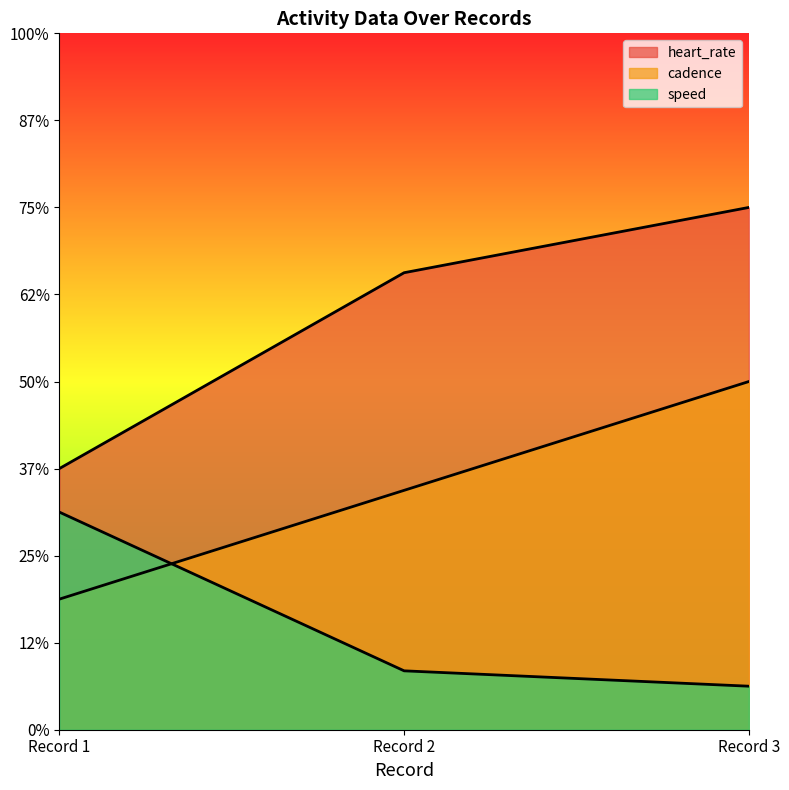

What is the difference between the maximum and minimum values in the heart_rate series?

60.0